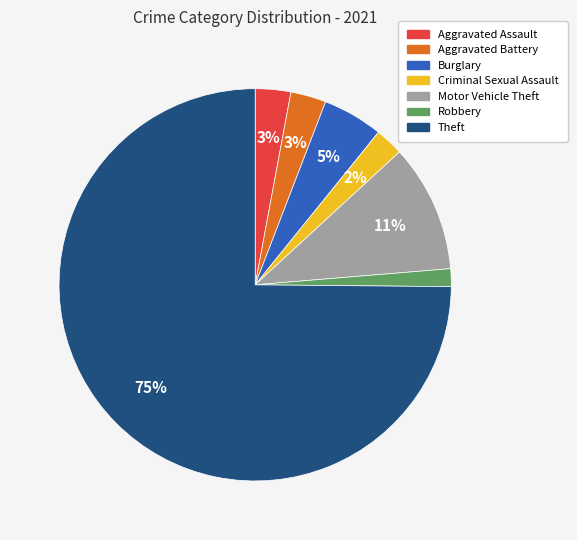

To the nearest percent, what percentage of the pie is Aggravated Assault?

3%